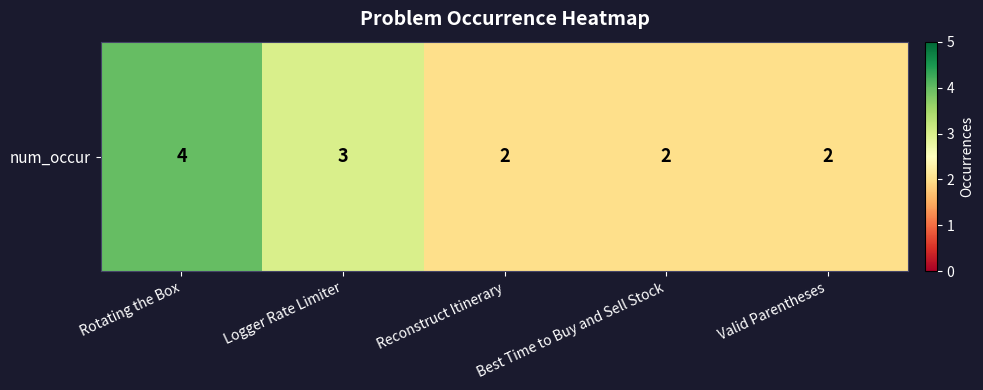

What is the sum of all values?

13